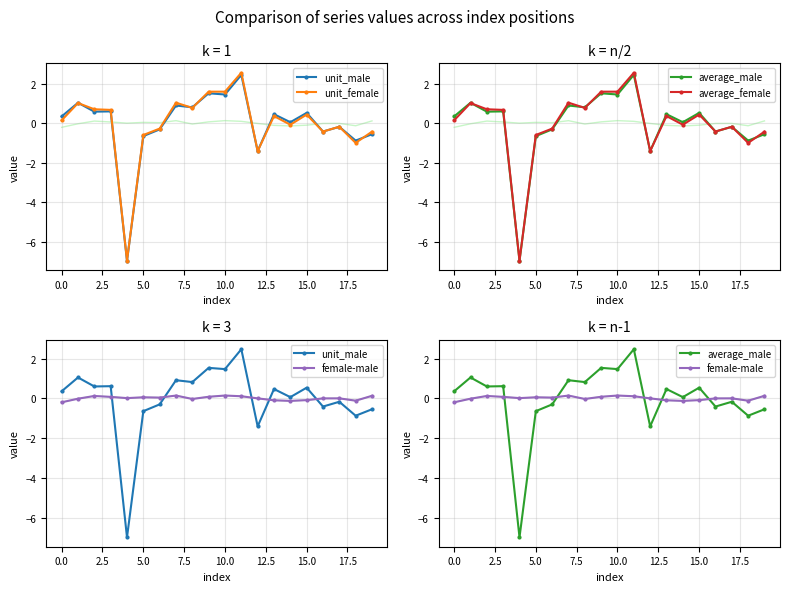

Is this an area chart (filled region under the line)?

No